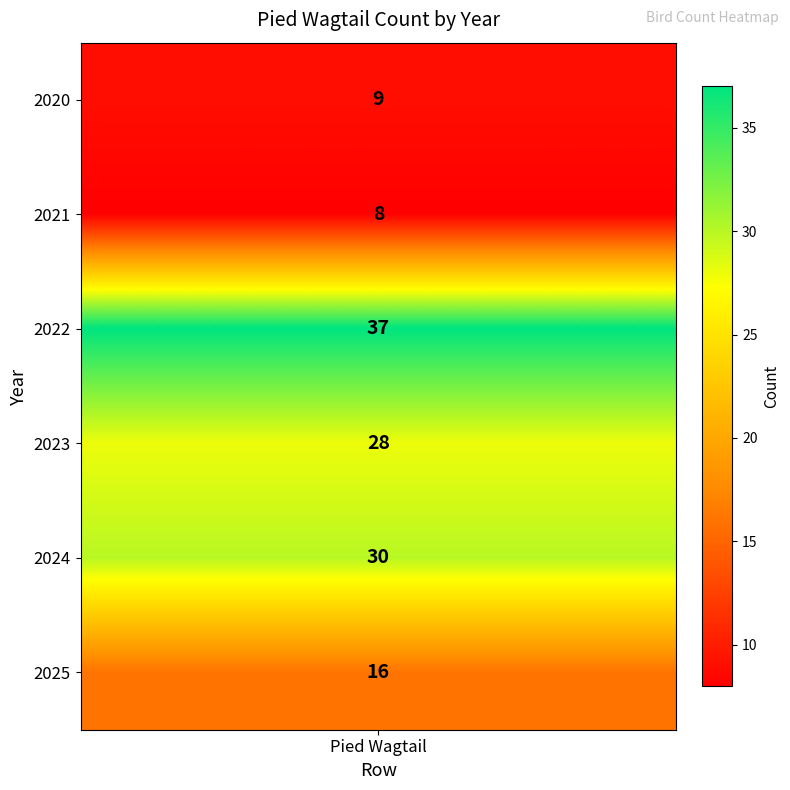

Between 2023 and 2022, which is larger?

2022